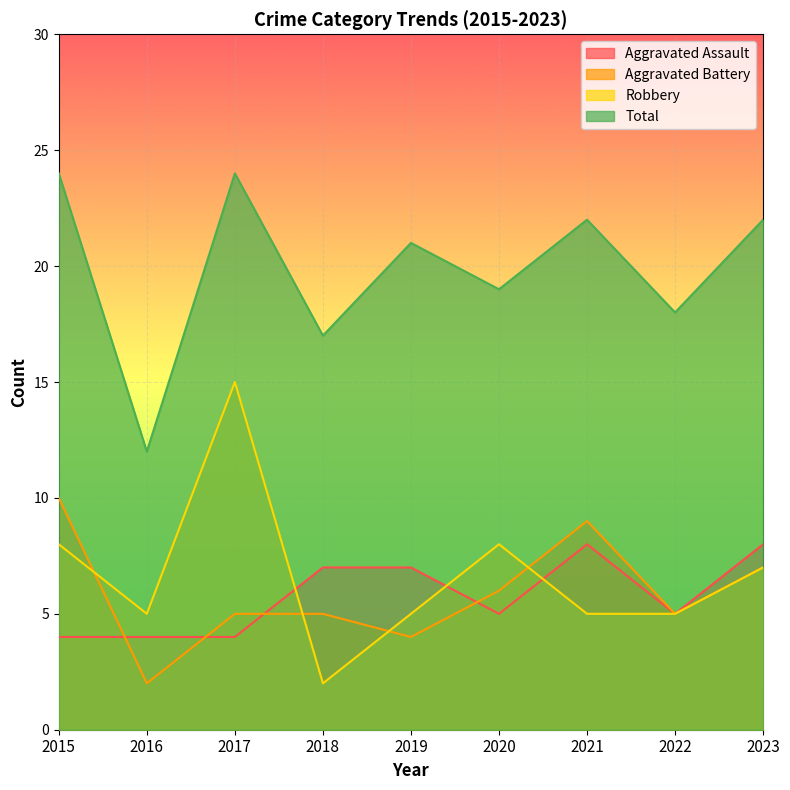

What is the sum of all Aggravated Assault values?

52